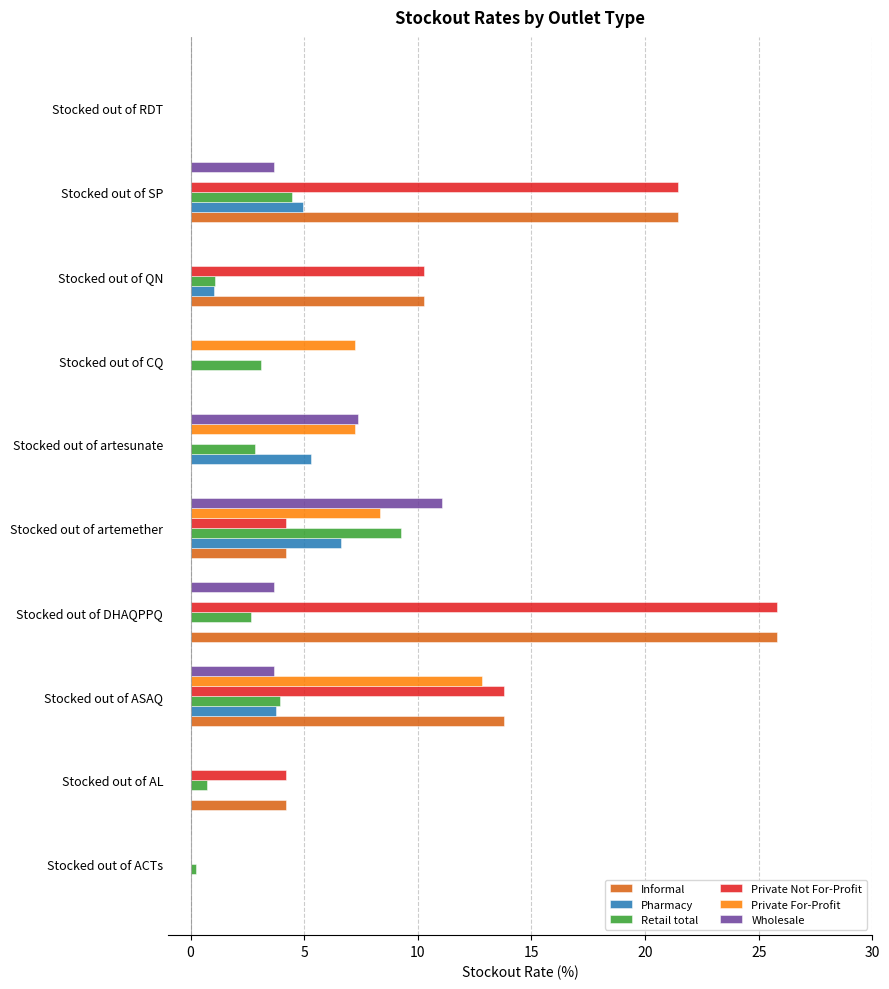

At which label does Retail total reach its peak?

Stocked out of artemether